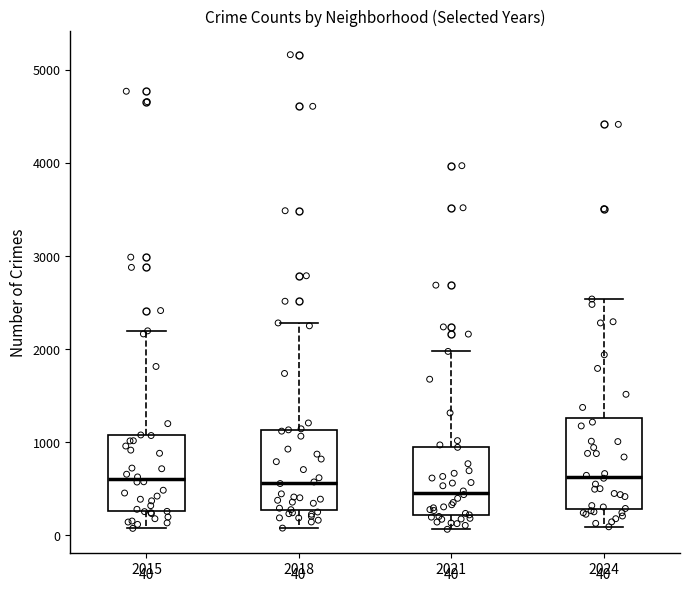

Which box is the tallest, from its lower edge to its upper edge?

2024